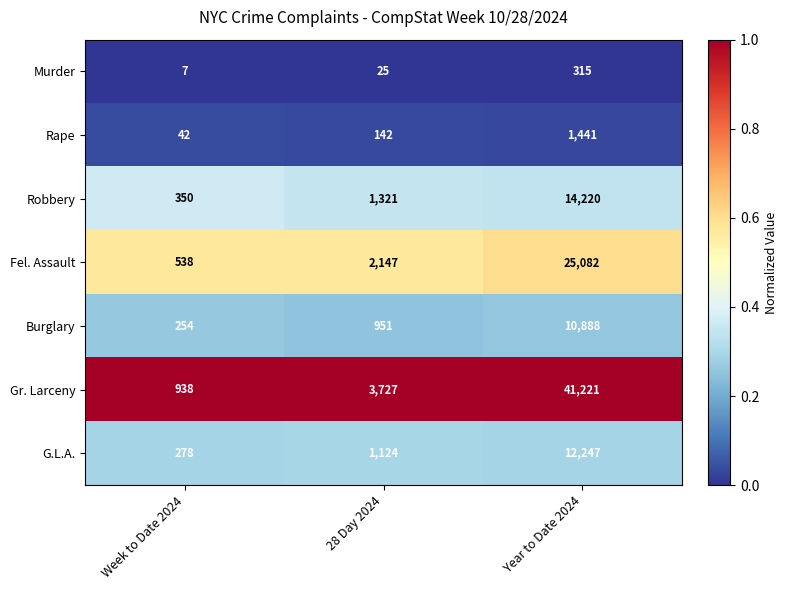

Reading left to right, list all the values displayed in this chart.

Murder: 7	25	315
Rape: 42	142	1441
Robbery: 350	1321	14220
Fel. Assault: 538	2147	25082
Burglary: 254	951	10888
Gr. Larceny: 938	3727	41221
G.L.A.: 278	1124	12247